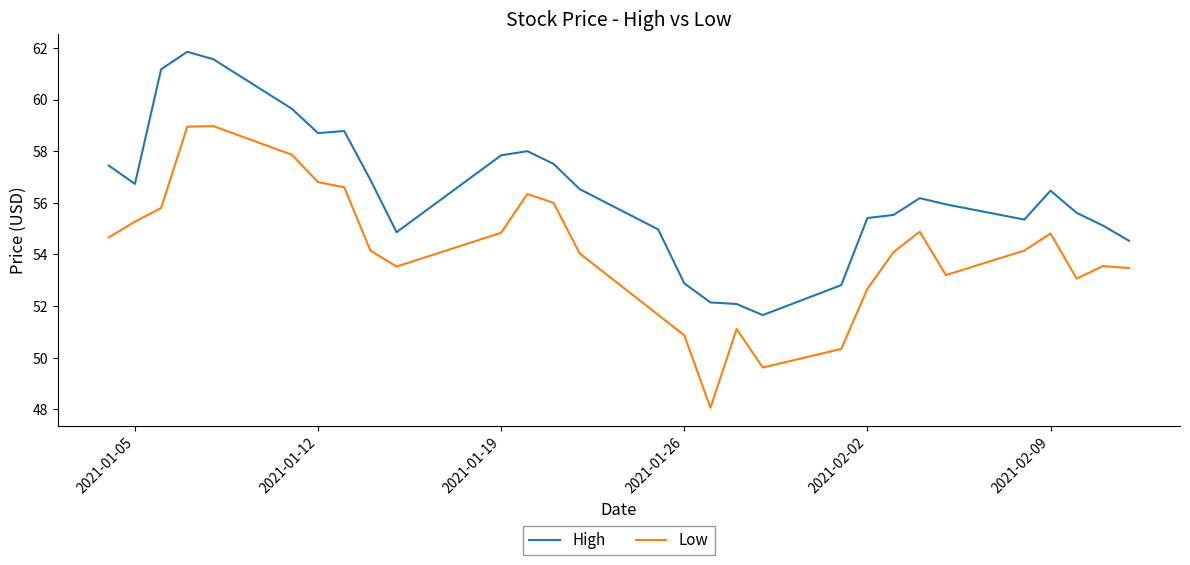

Which series has the largest range (max minus min)?

Low